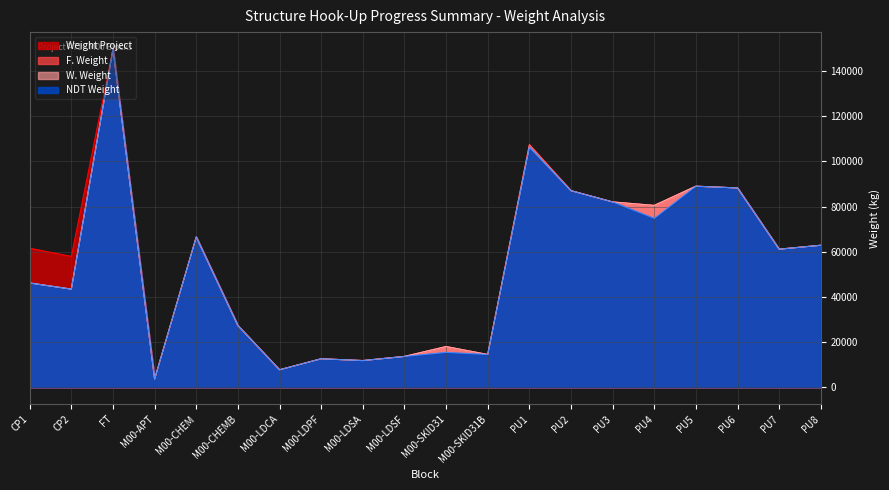

What is the approximate value of NDT Weight at PU3?

82046.4